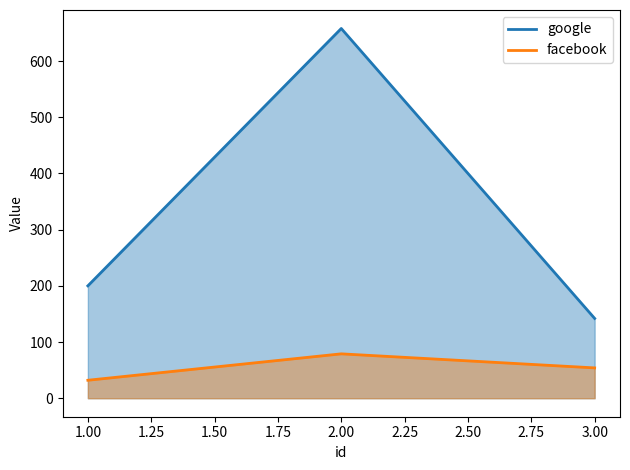

What is the sum of the google values at 3.00 and 1.00?

342